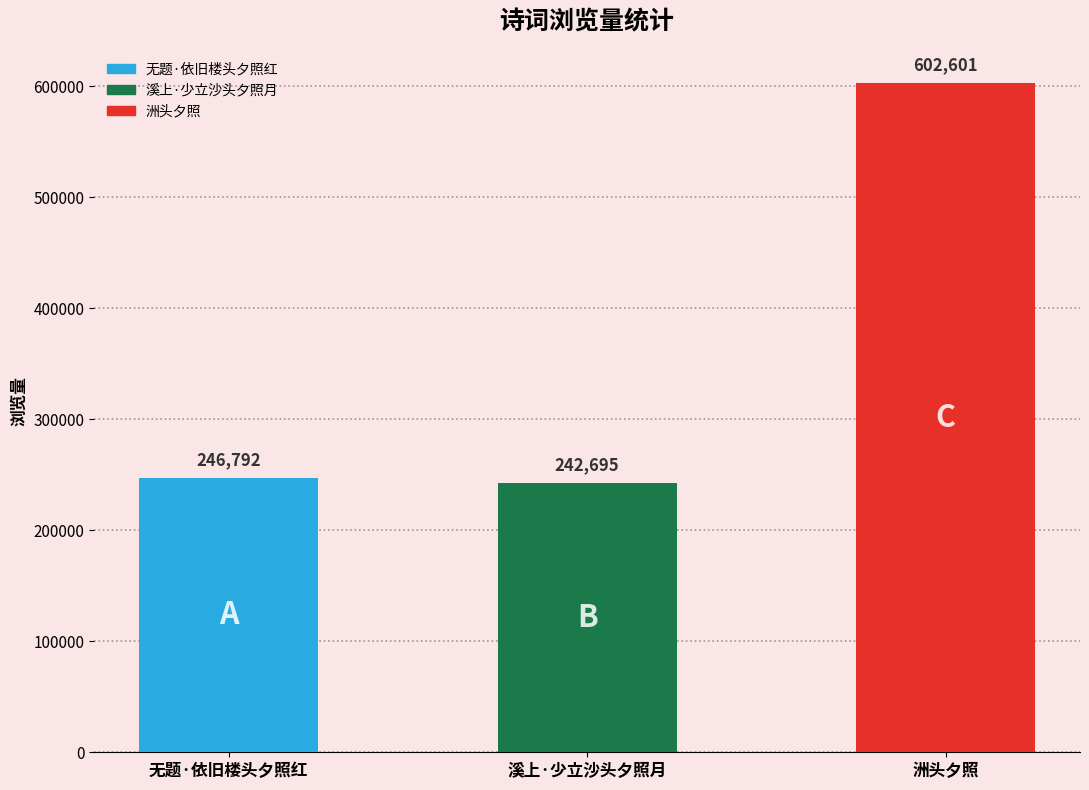

Rank the categories by value from highest to lowest.

洲头夕照, 无题·依旧楼头夕照红, 溪上·少立沙头夕照月